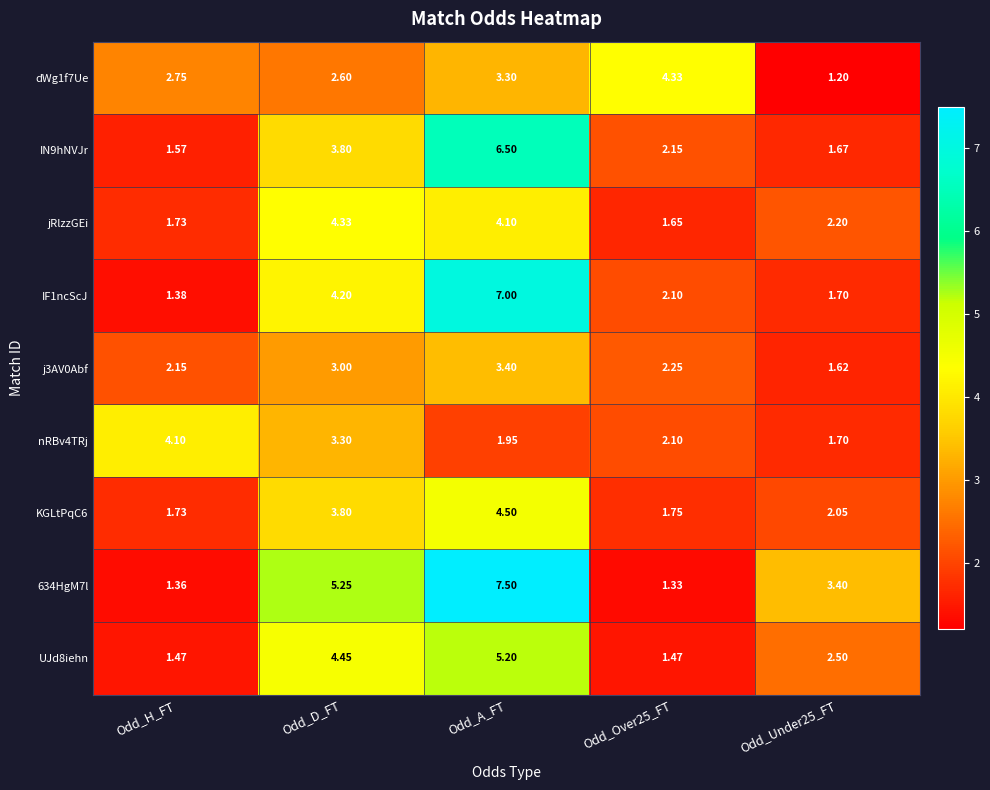

How many data points does each series have?

5